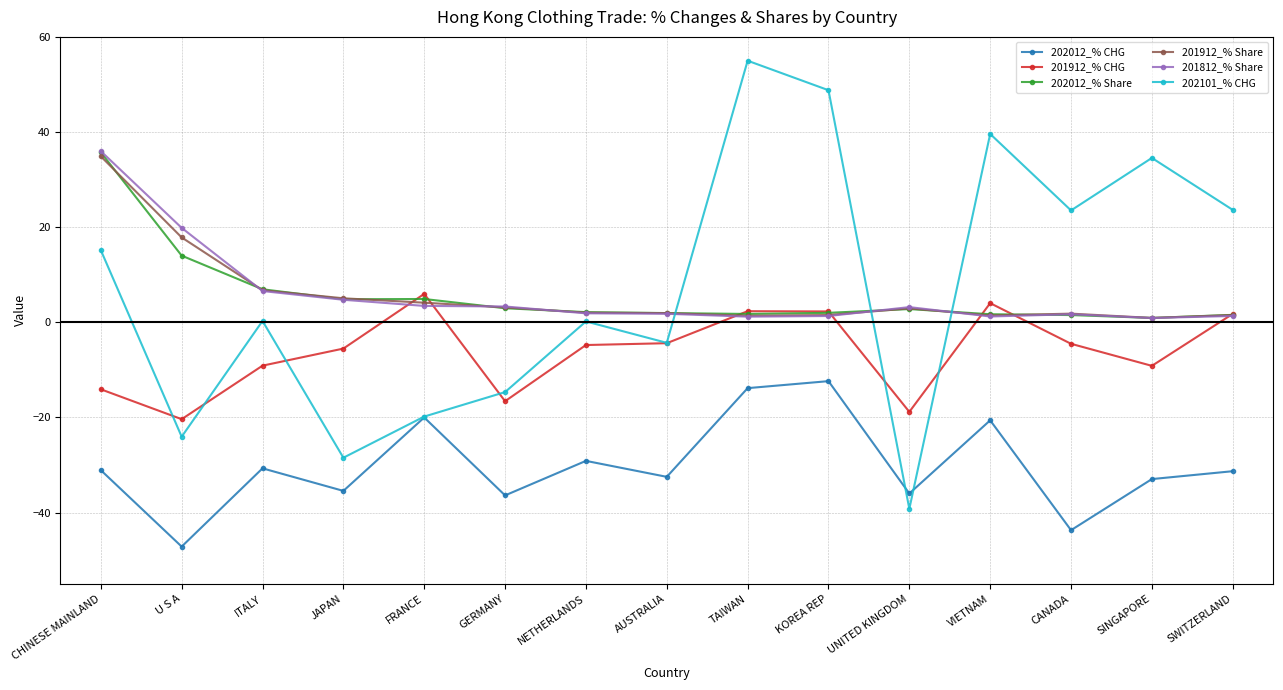

At which label does 201912_% CHG reach its peak?

FRANCE